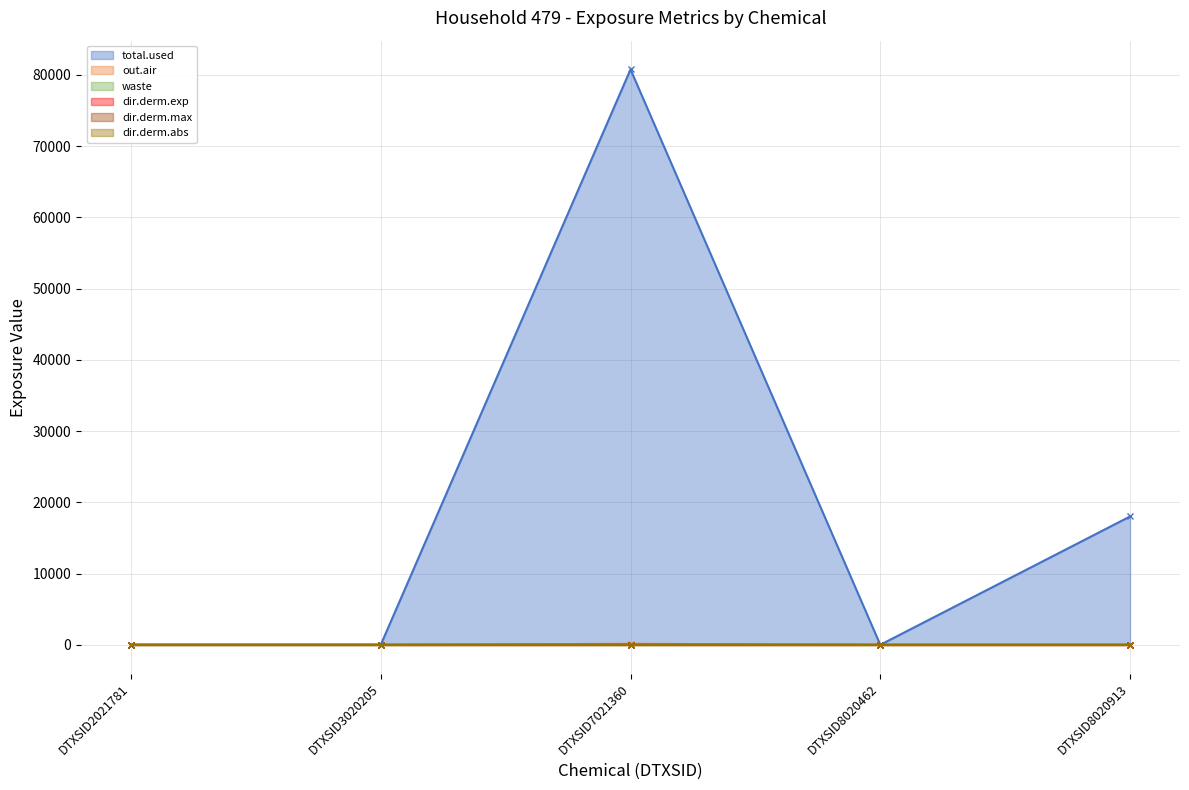

At how many categories does at least one series exceed 17552?

2